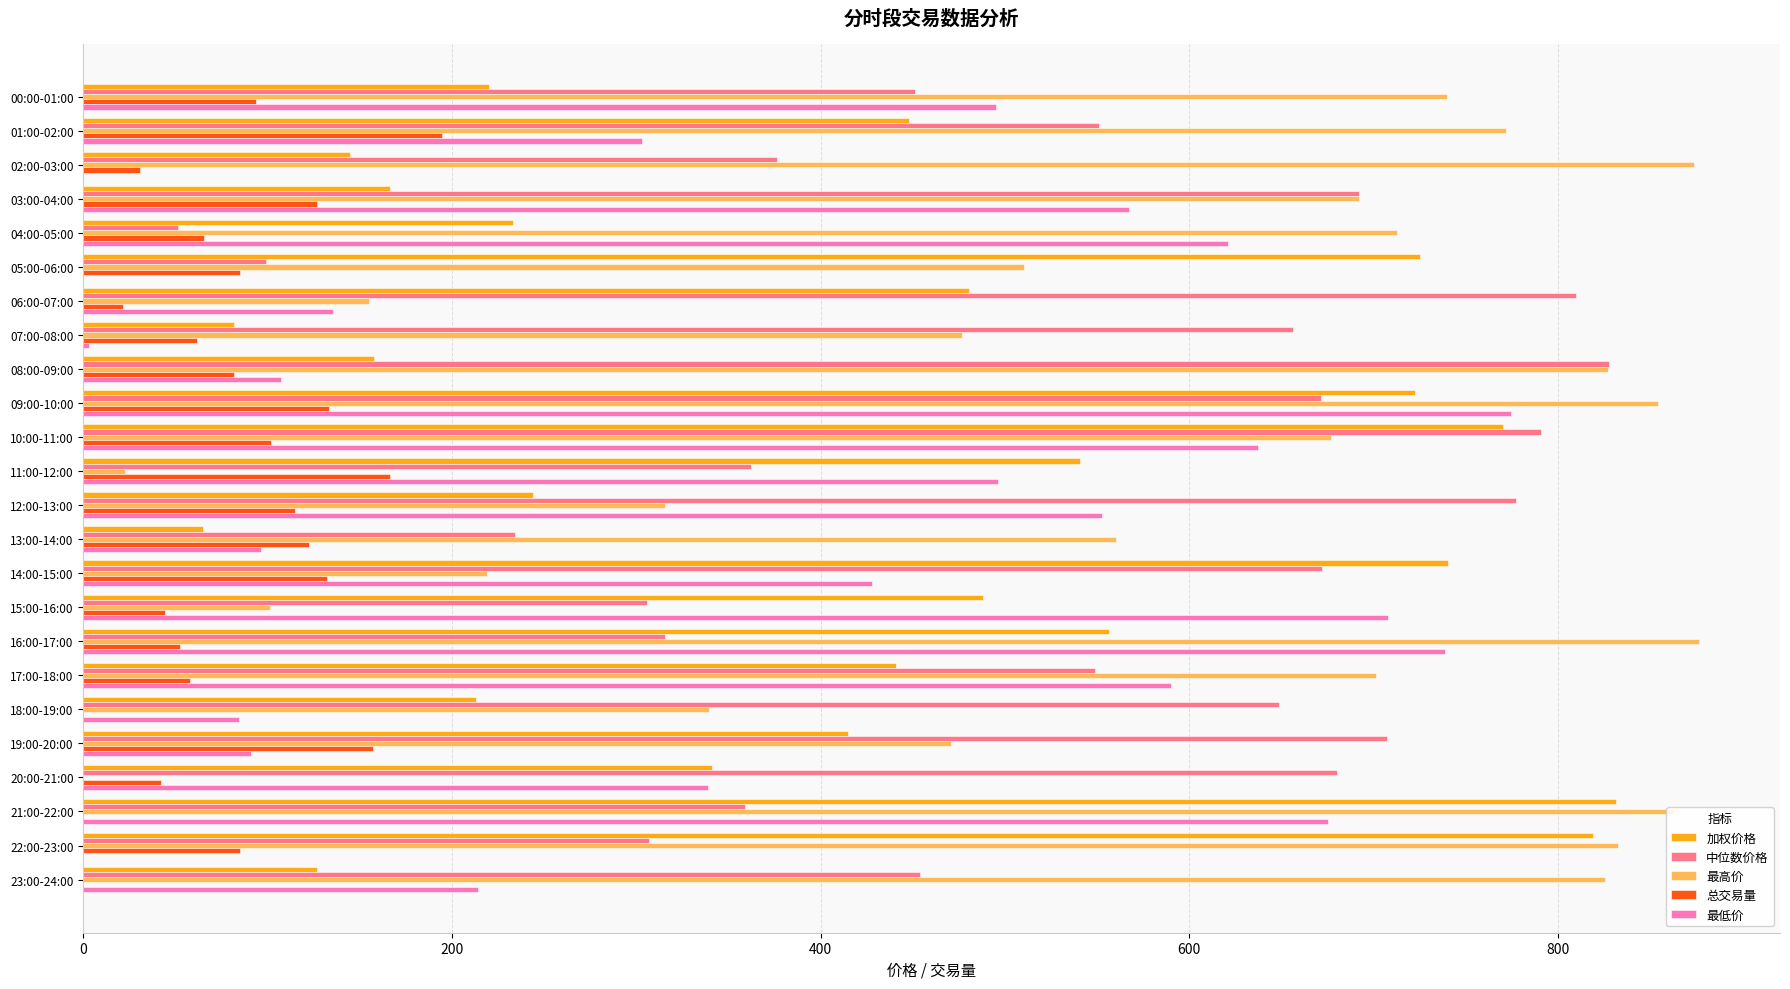

What is the highest value of the 加权价格 series?

831.4